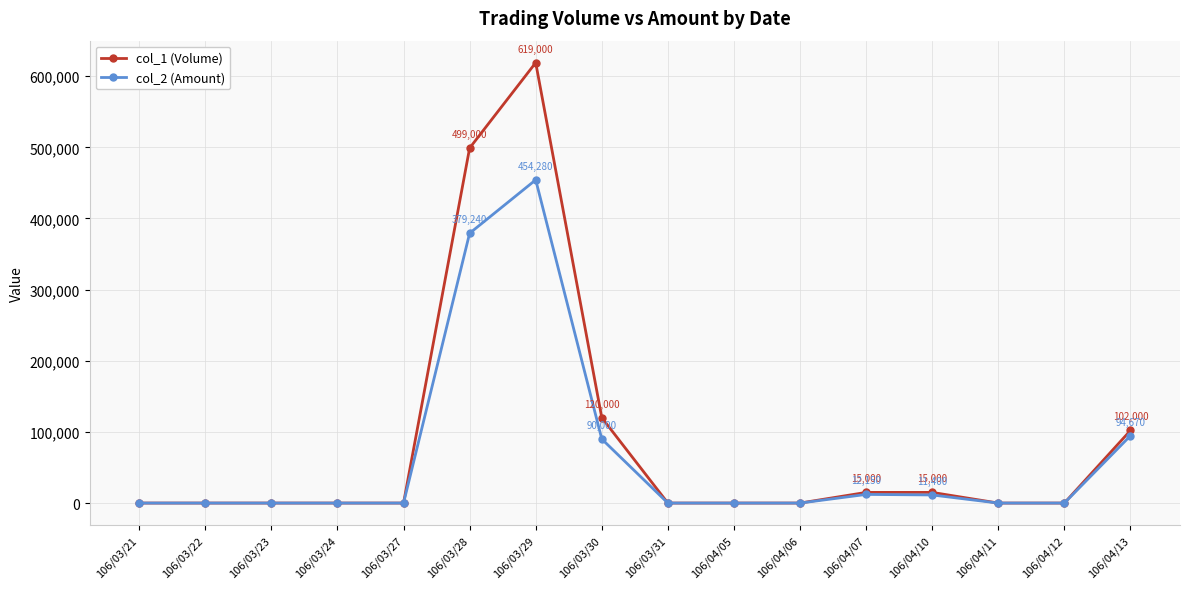

How many lines are shown in the chart?

2